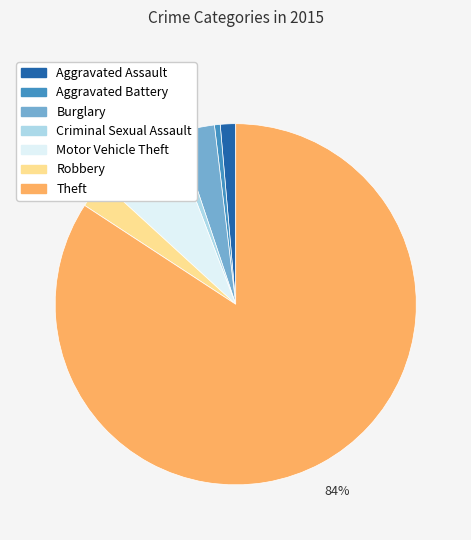

To the nearest percent, what is the combined percentage of Aggravated Battery and Motor Vehicle Theft?

8%